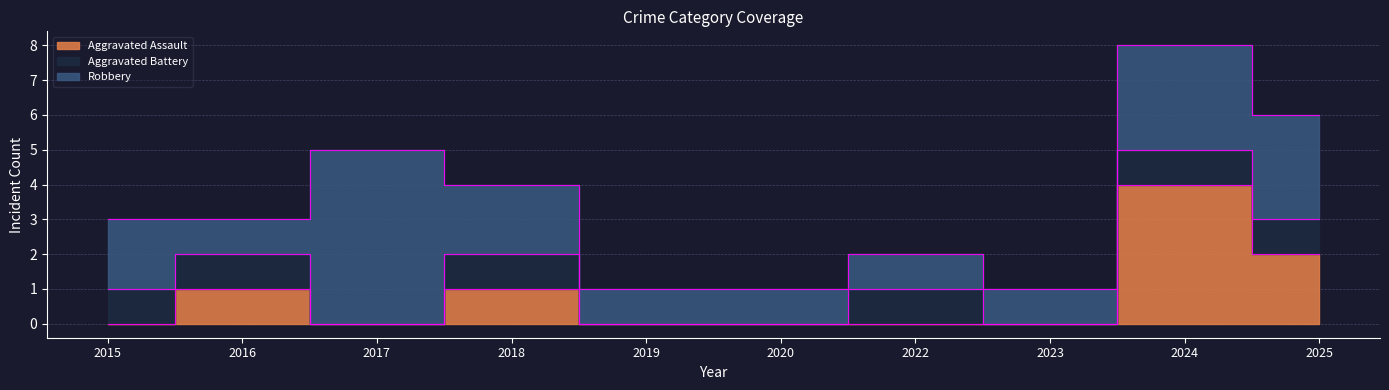

What is the average value of the Robbery series?

2